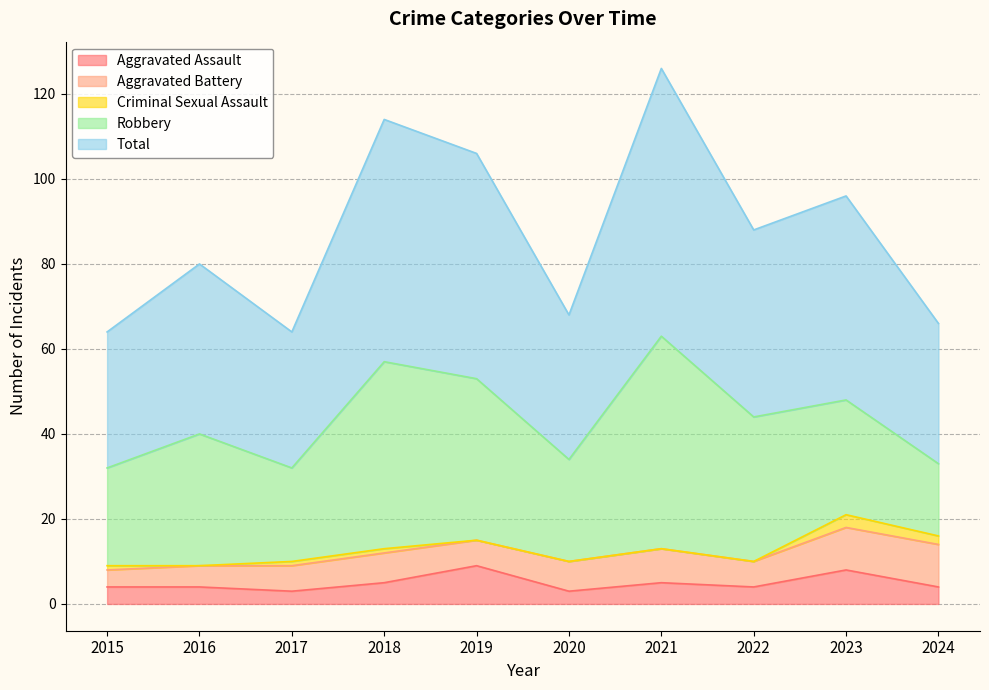

Rank the series at 2021 from lowest to highest value.

Criminal Sexual Assault, Aggravated Assault, Aggravated Battery, Robbery, Total